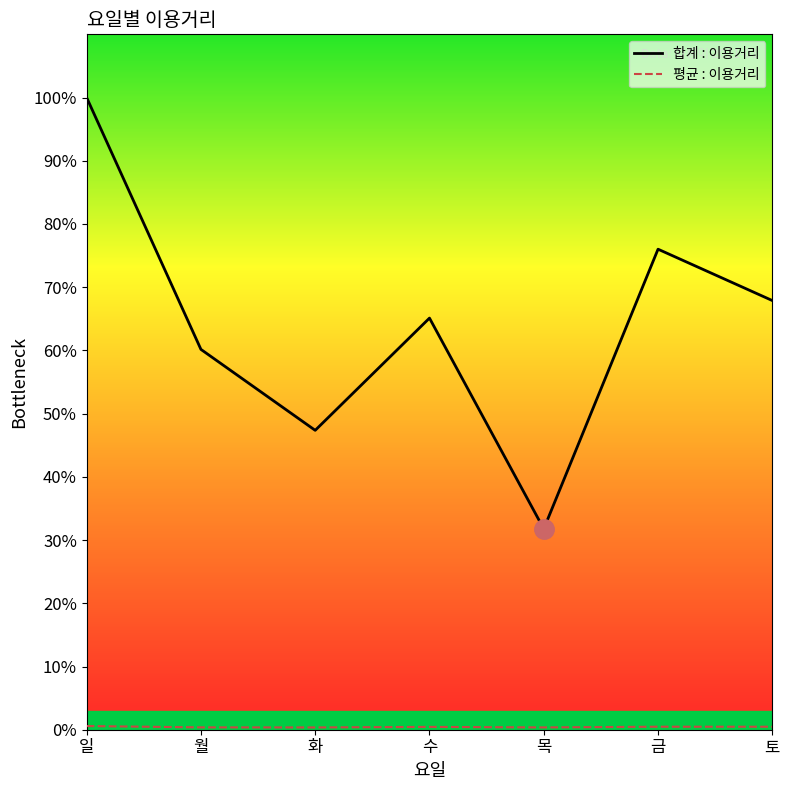

Is this an area chart (filled region under the line)?

No